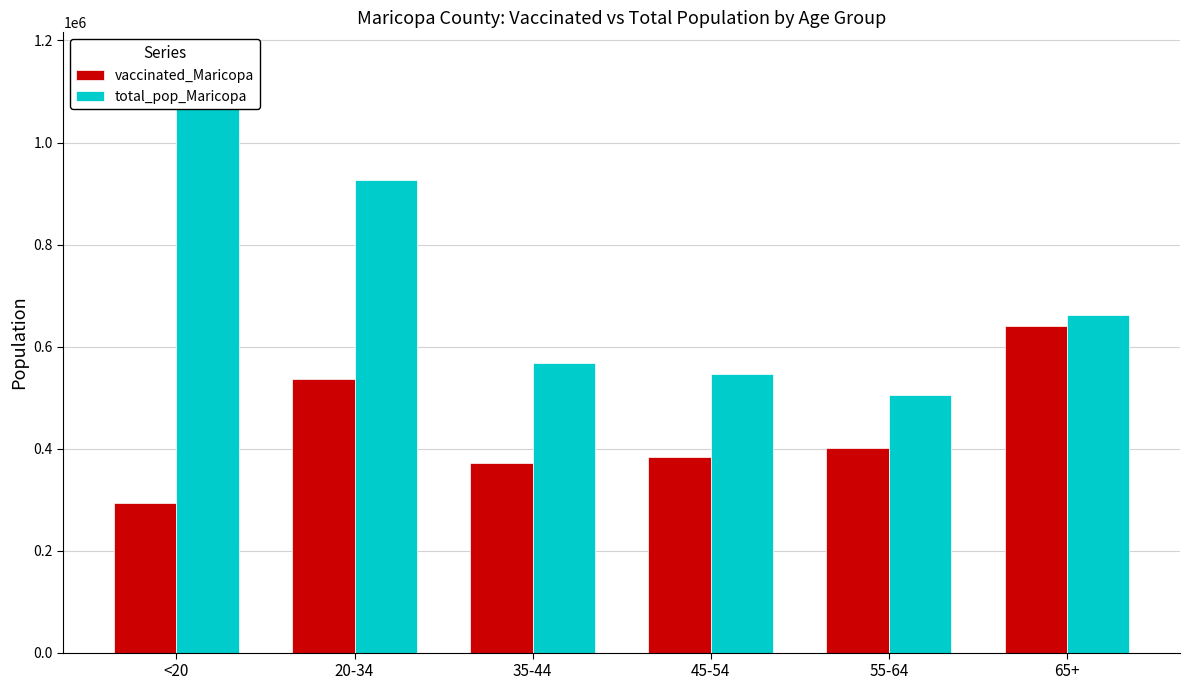

Rank the series by their maximum value, from highest to lowest.

total_pop_Maricopa, vaccinated_Maricopa